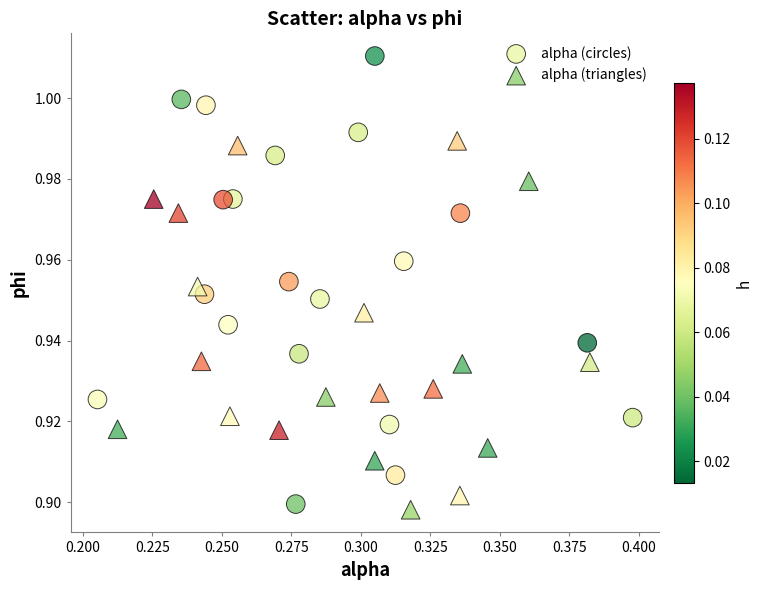

Which series has the widest spread of Y values?

alpha (circles)